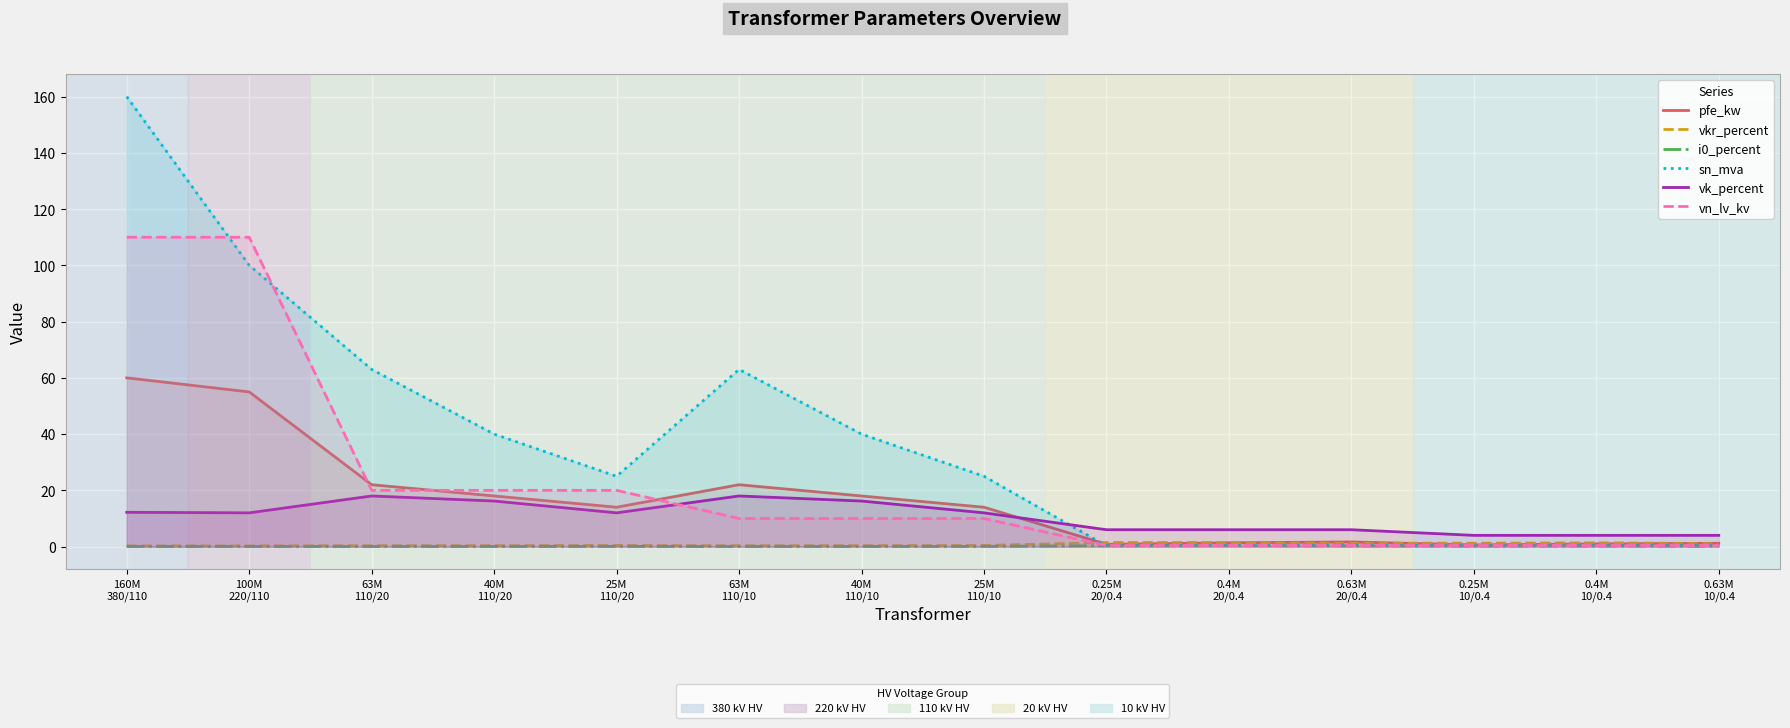

Which has a higher value, 0.63M
10/0.4 or 25M
110/20?

25M
110/20